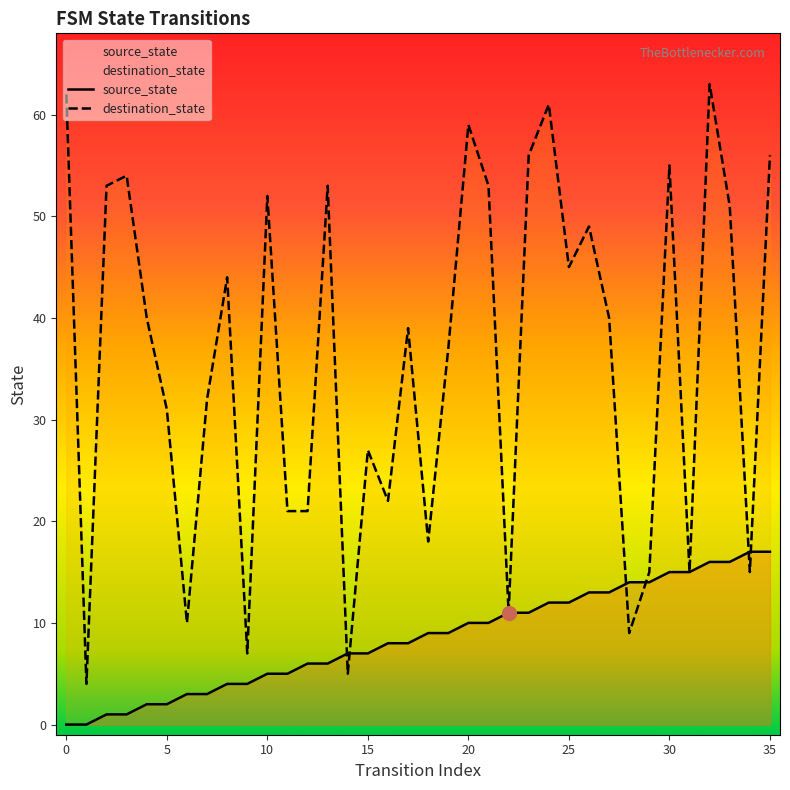

List the series in order of their peak value, lowest first.

source_state, destination_state